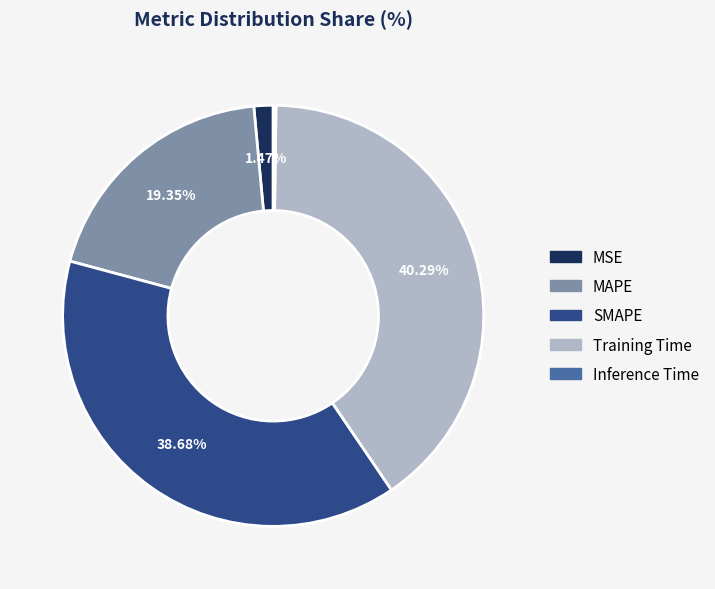

What is the largest slice in the pie chart?

Training Time